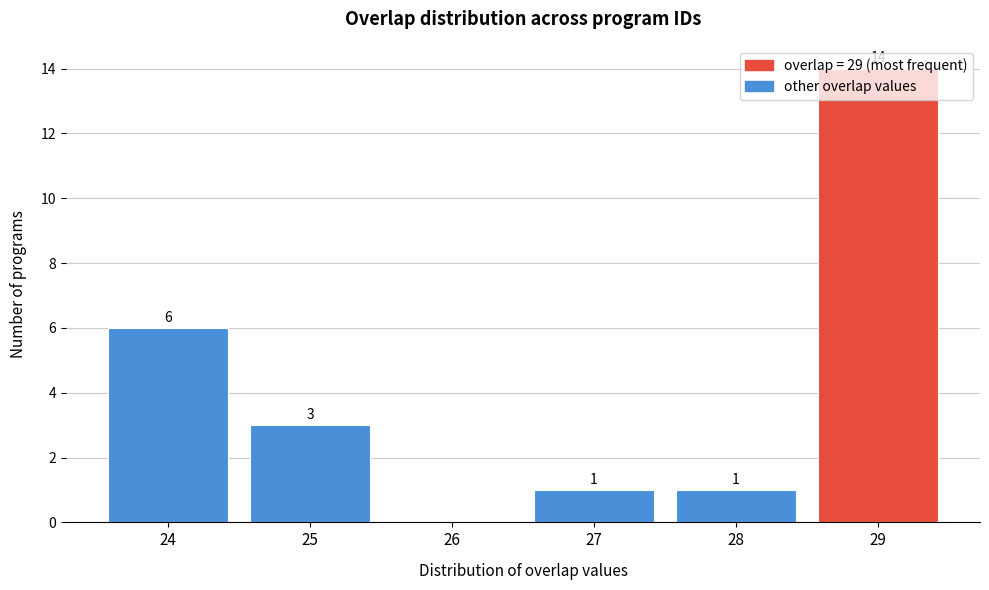

Which label corresponds to the largest value in the chart?

29